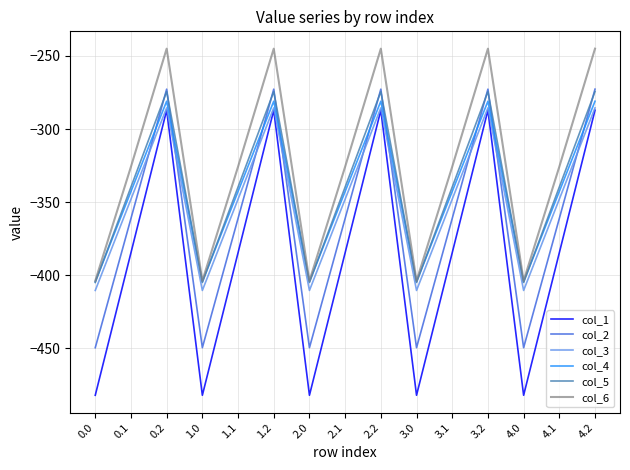

Does the chart display data point markers on the line(s)?

No